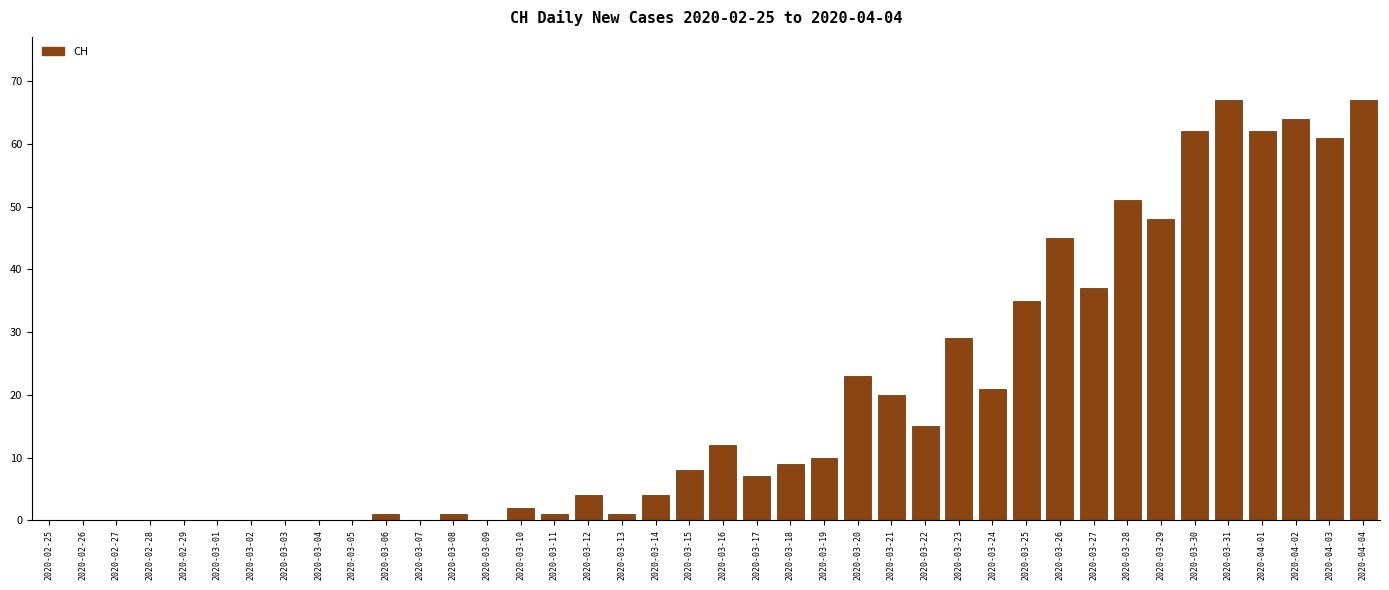

Between 2020-03-26 and 2020-03-10, which is larger?

2020-03-26